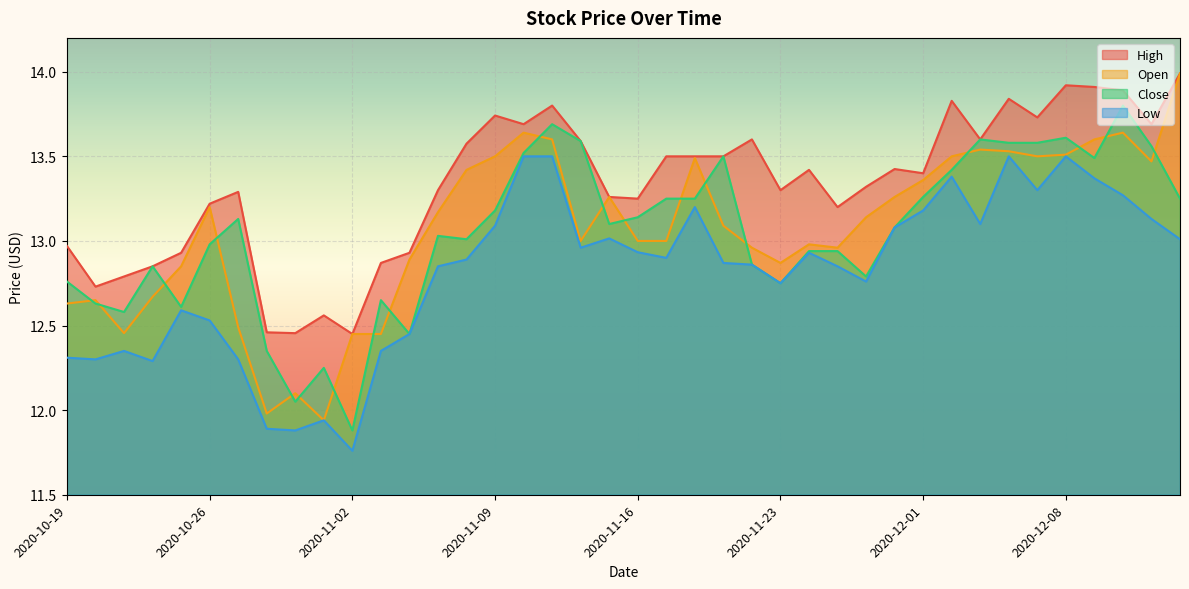

What is the total value across all series at 2020-11-02?

48.5